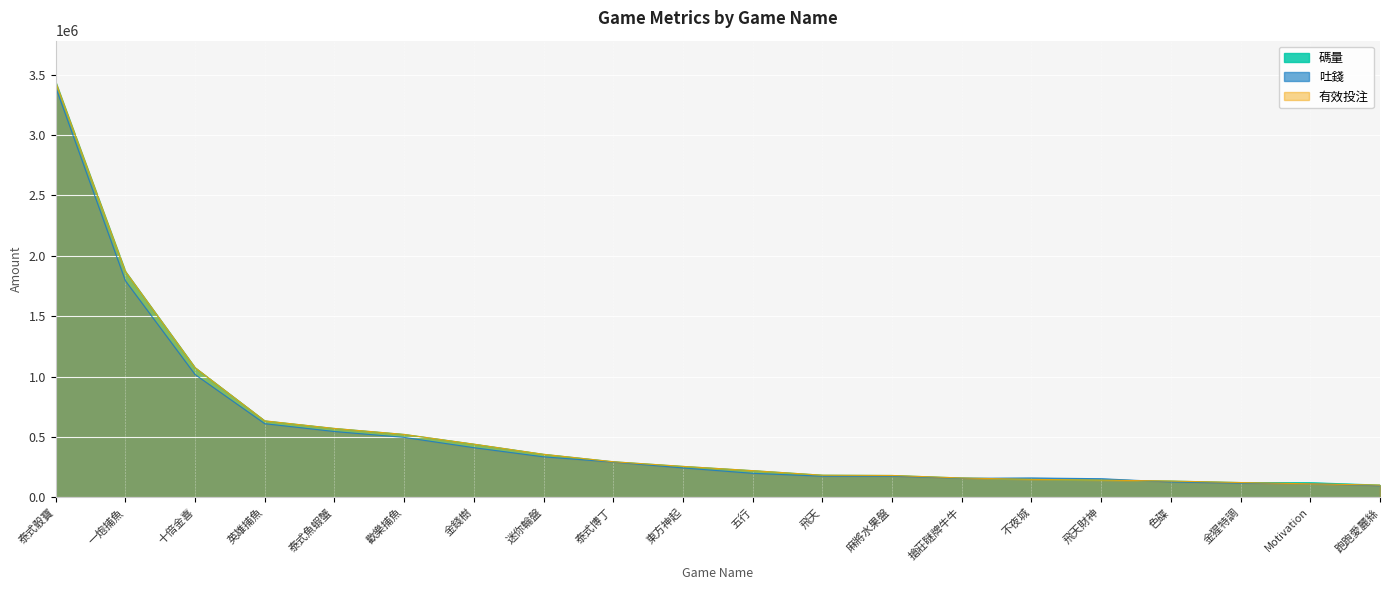

What is the difference between the 吐錢 values at 飛天 and 不夜城?

14578.7